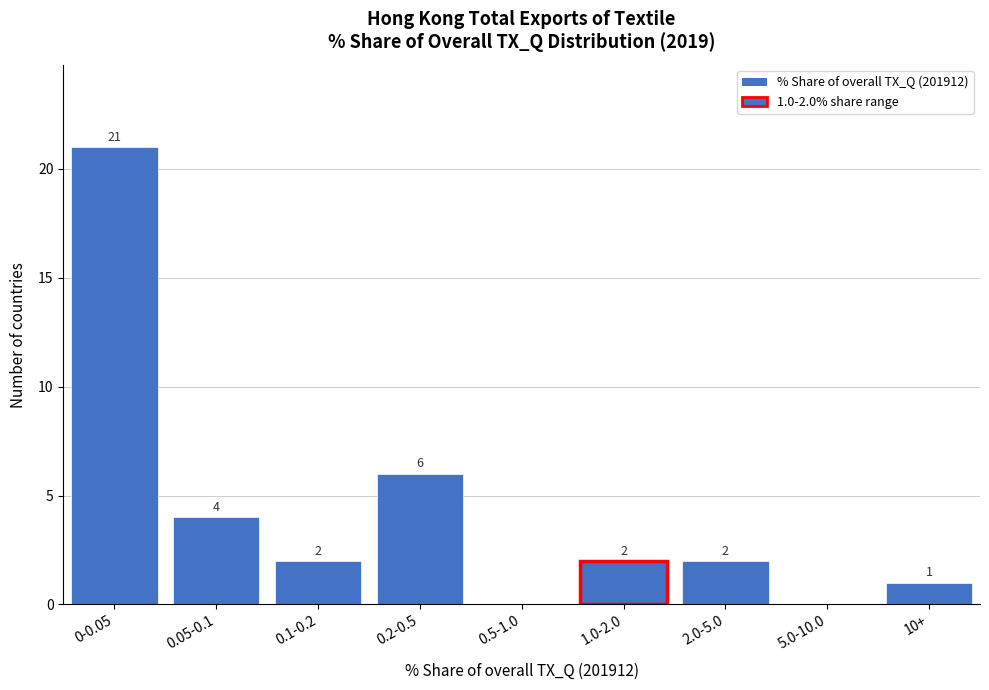

Reading left to right, list all the values displayed in this chart.

0-0.05=21	0.05-0.1=4	0.1-0.2=2	0.2-0.5=6	0.5-1.0=0	1.0-2.0=2	2.0-5.0=2	5.0-10.0=0	10+=1